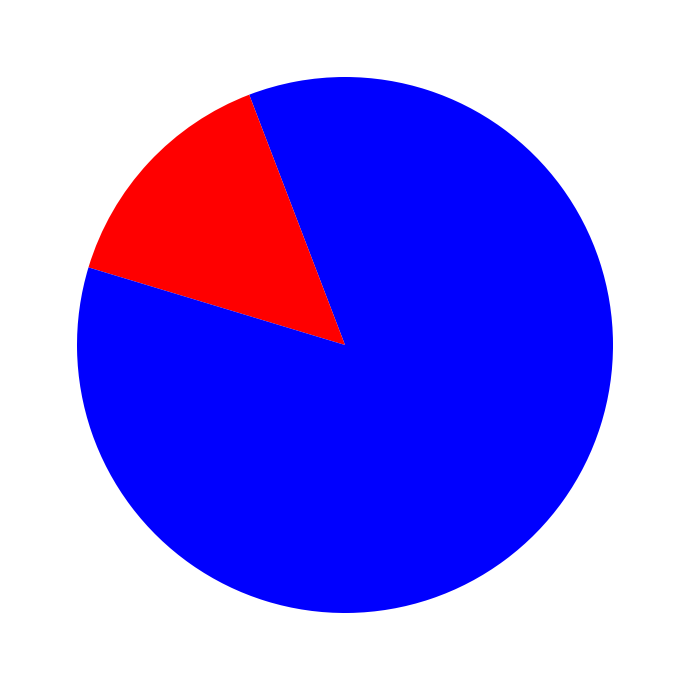

Does any single category account for the majority?

Yes